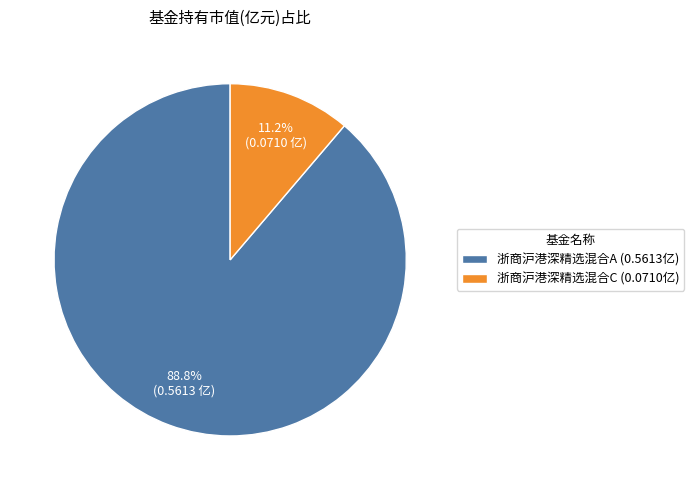

Between 浙商沪港深精选混合C (0.0710亿) and 浙商沪港深精选混合A (0.5613亿), which is larger?

浙商沪港深精选混合A (0.5613亿)